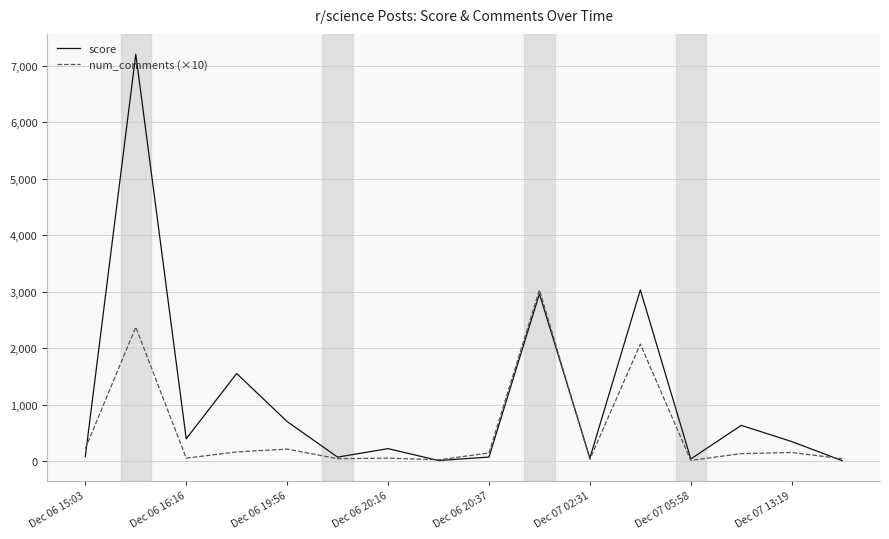

Which series has the widest spread of values?

score